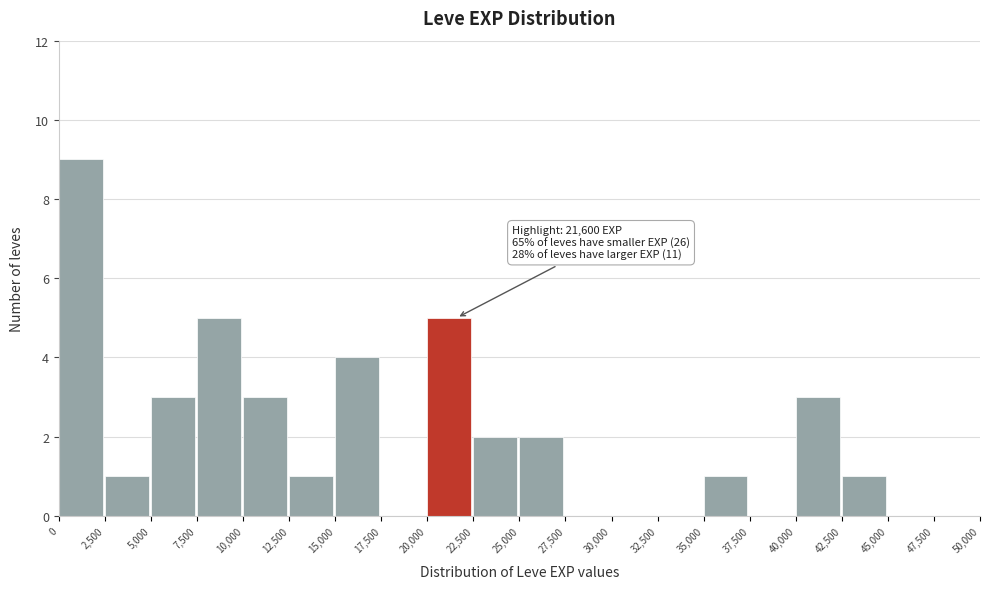

Over which range of the x-axis is the bar tallest?

0 to 2,500